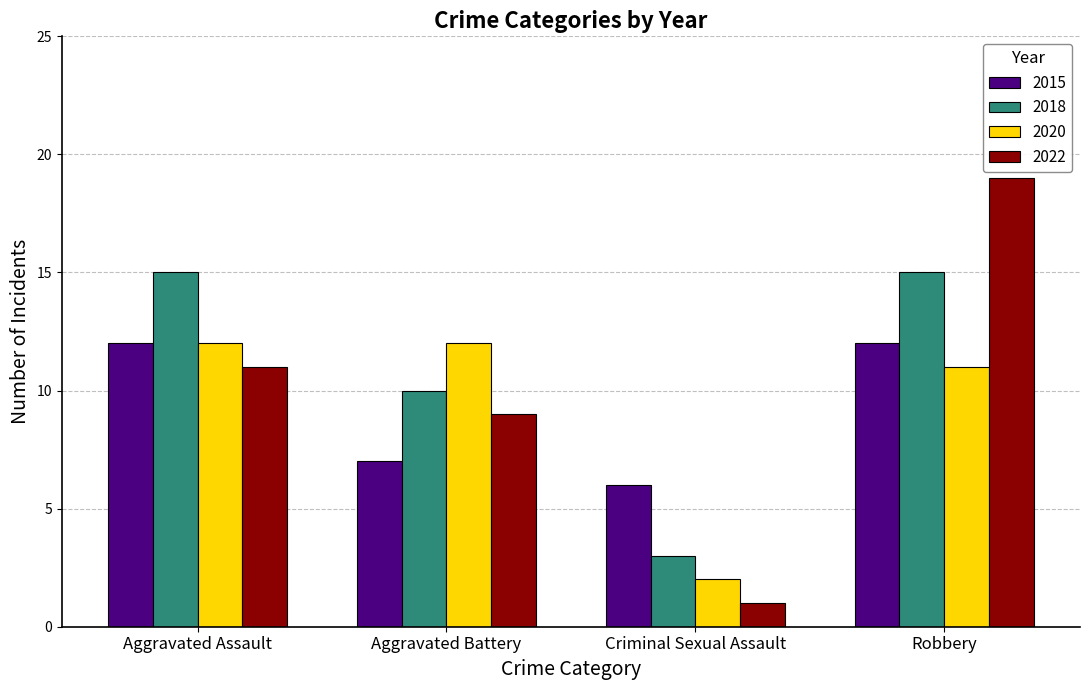

At which label is 2020 closest to 7?

Robbery